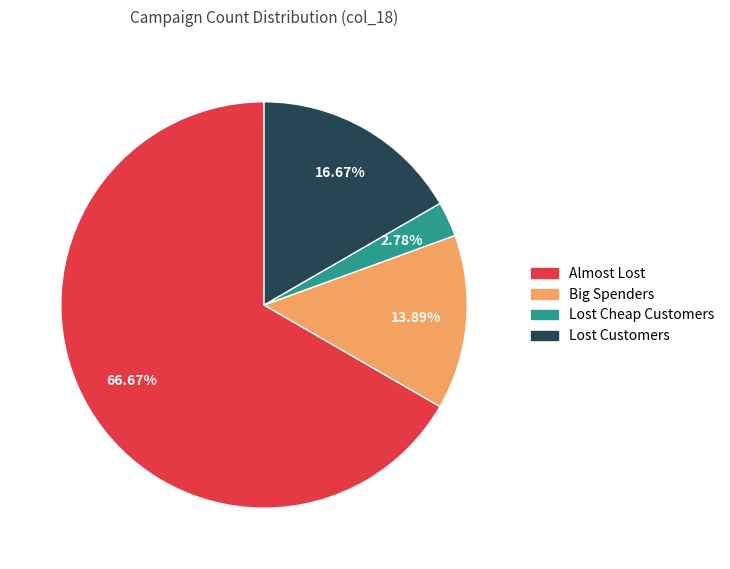

Which category has the smallest portion of the pie?

Lost Cheap Customers